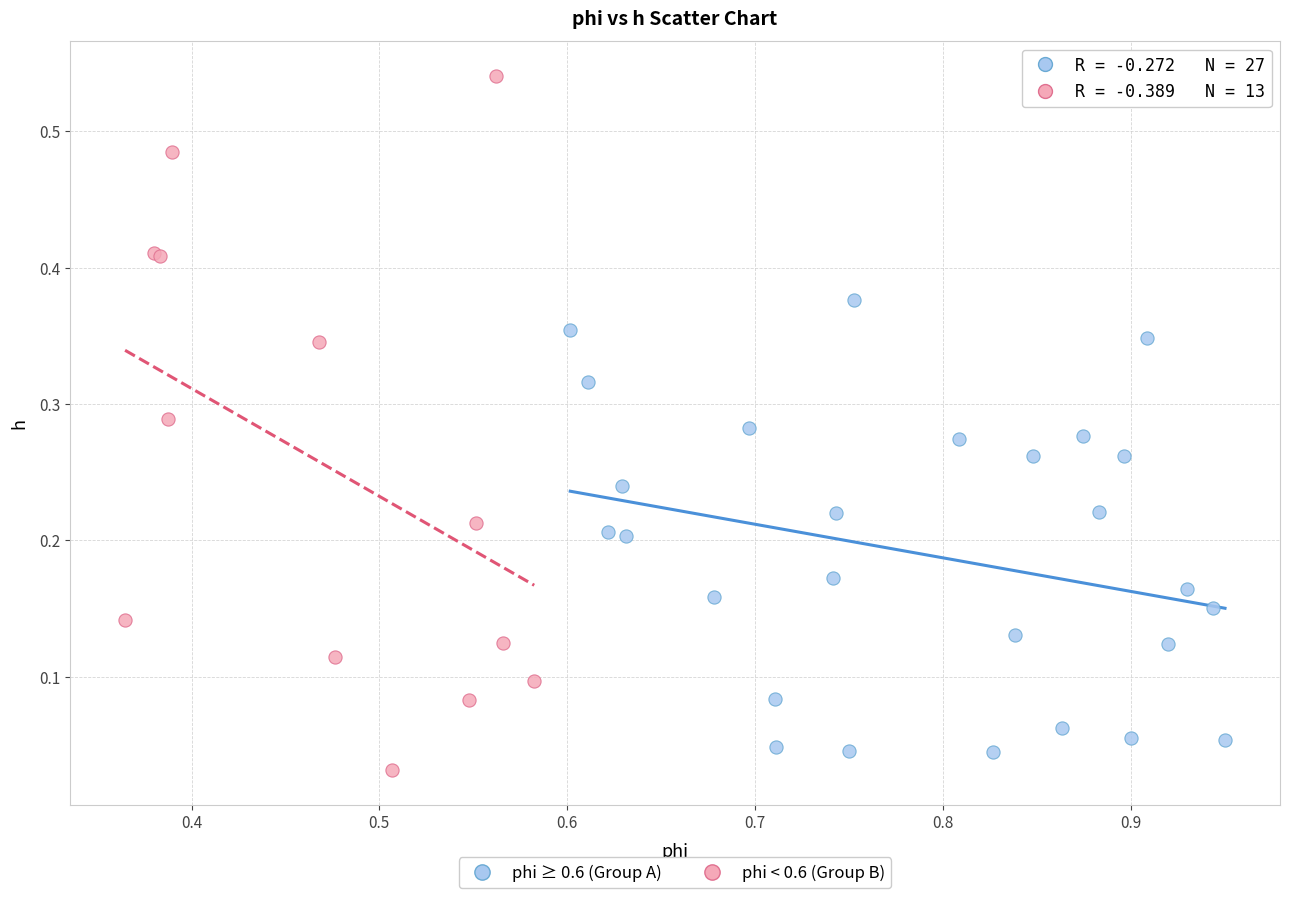

What are all the series names shown in the legend?

phi ≥ 0.6 (Group A), phi < 0.6 (Group B)